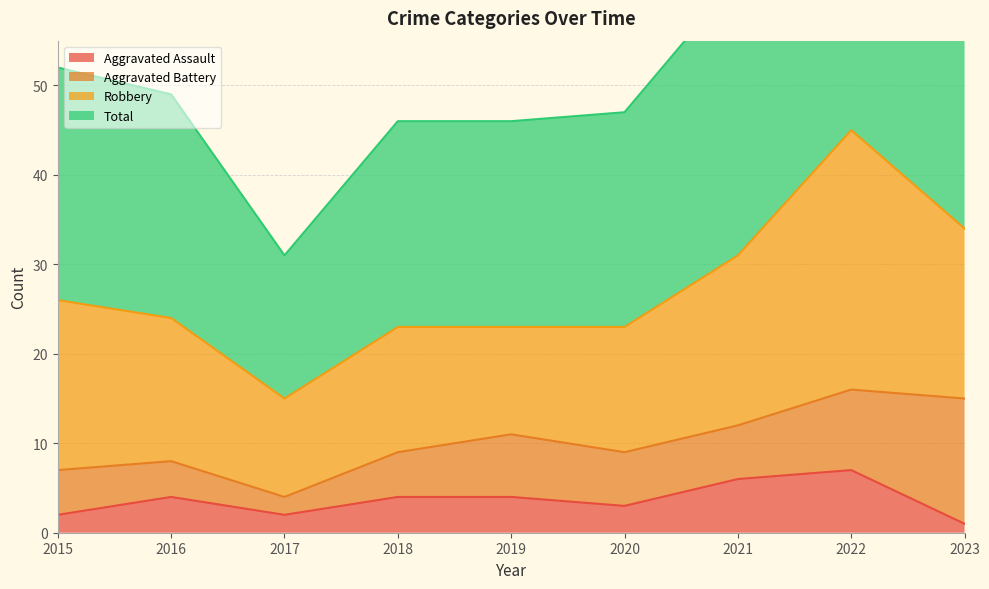

What is the highest value of the Total series?

92